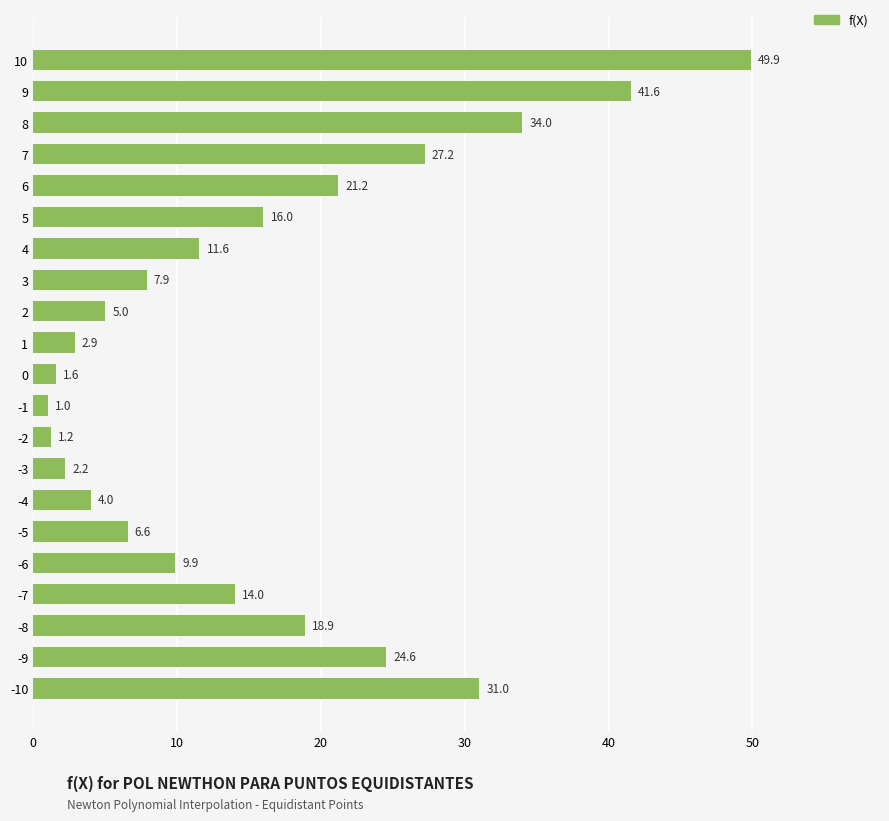

Between -8 and -4, which is larger?

-8